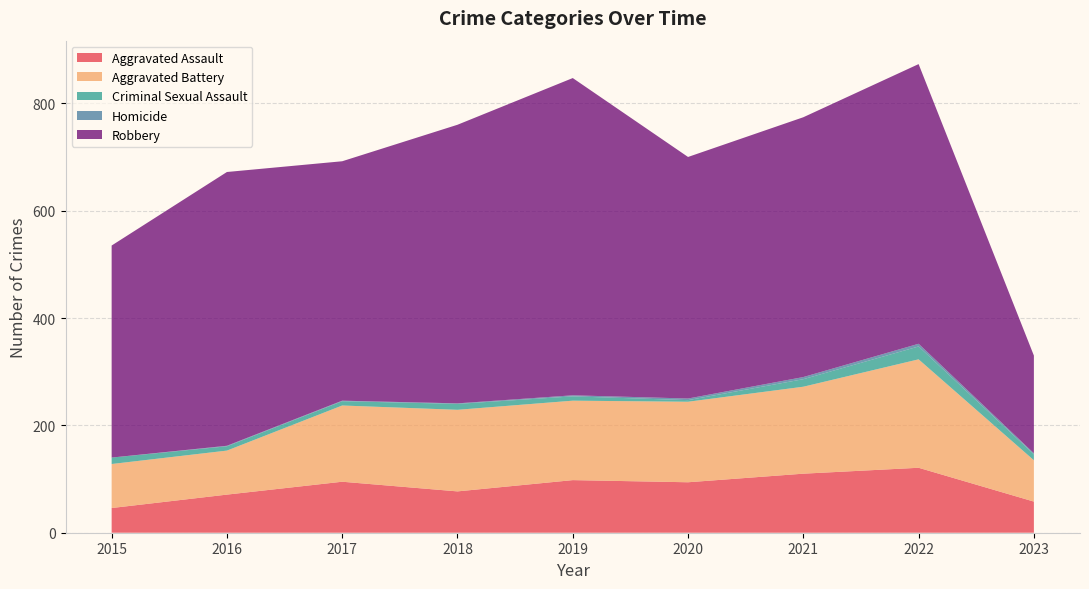

The value of Robbery at 2020 is 450. True or false?

True